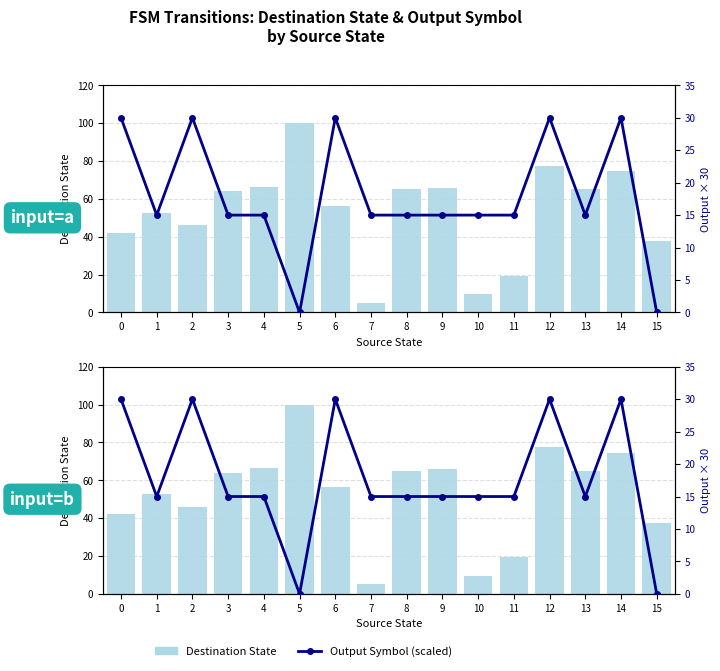

What are all the series names shown in the legend?

Destination State, Output Symbol (scaled)